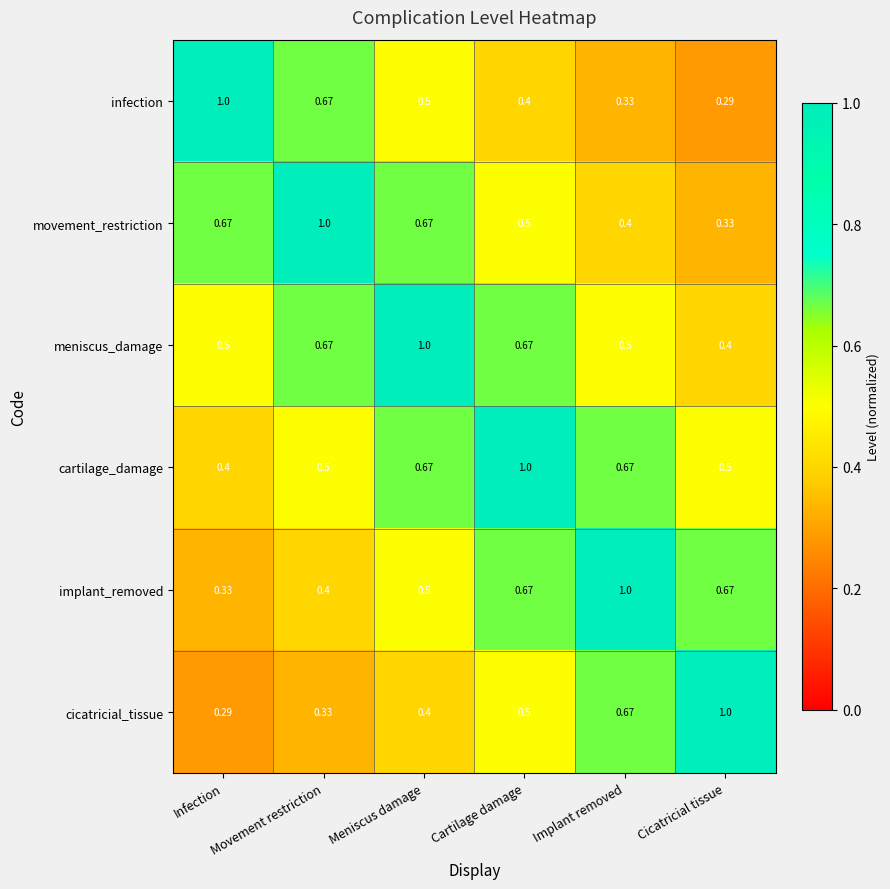

List the labels in order of infection value, smallest first.

Cicatricial tissue, Implant removed, Cartilage damage, Meniscus damage, Movement restriction, Infection